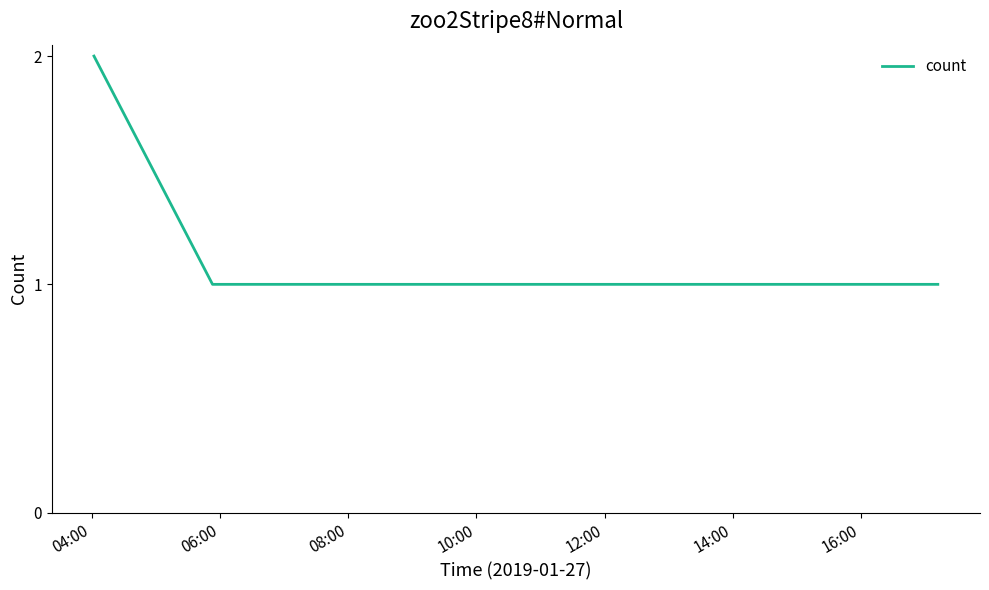

How many lines are shown in the chart?

1